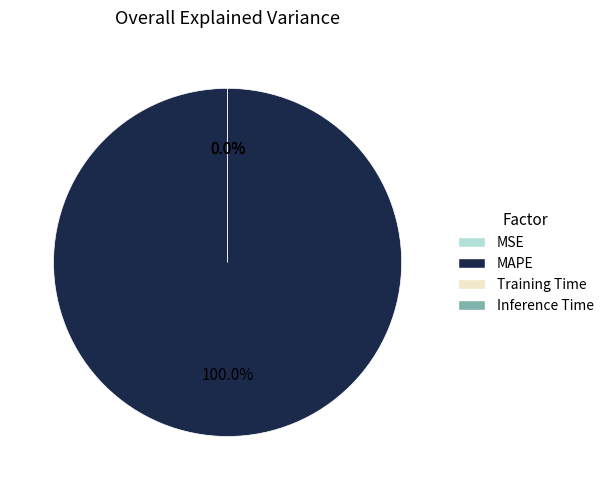

Does MAPE account for over 50% of the chart?

Yes